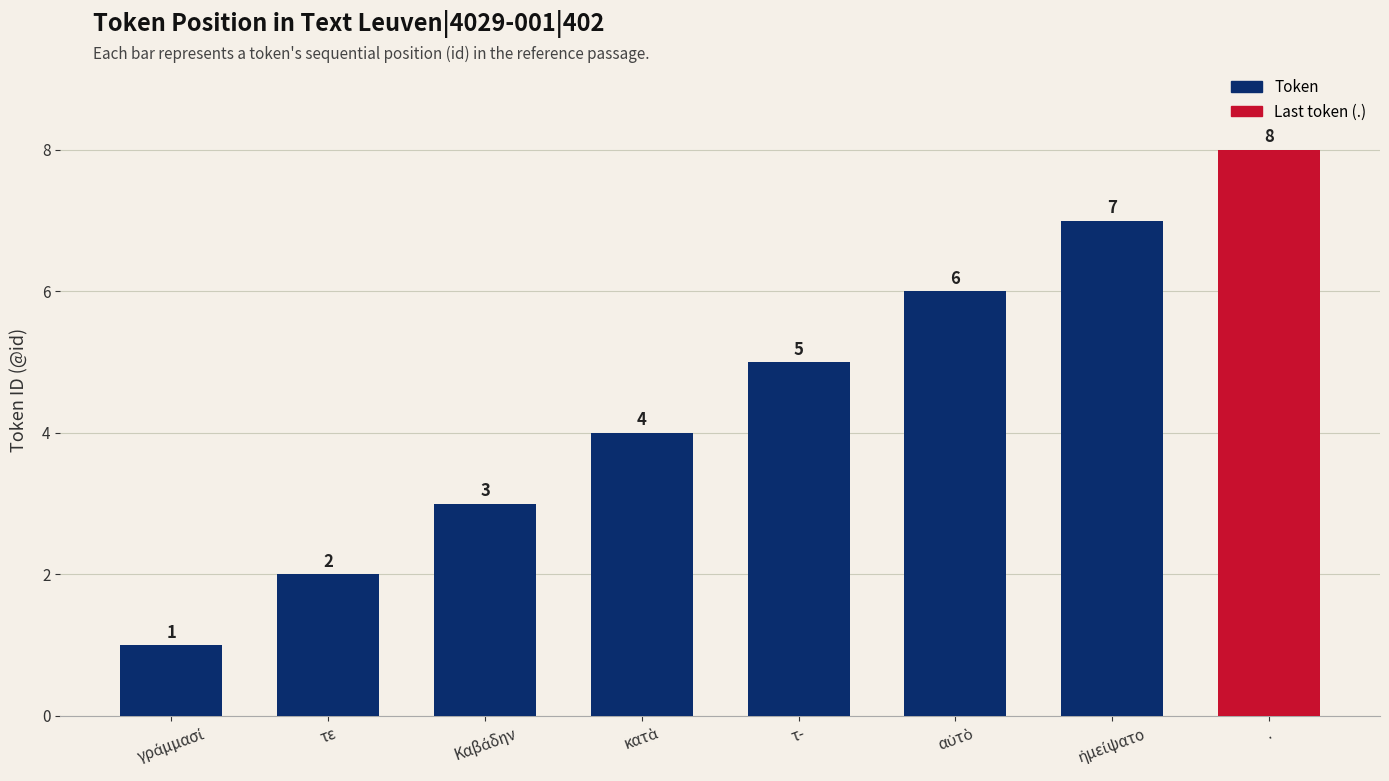

What is the sum of the values at . and τε?

10